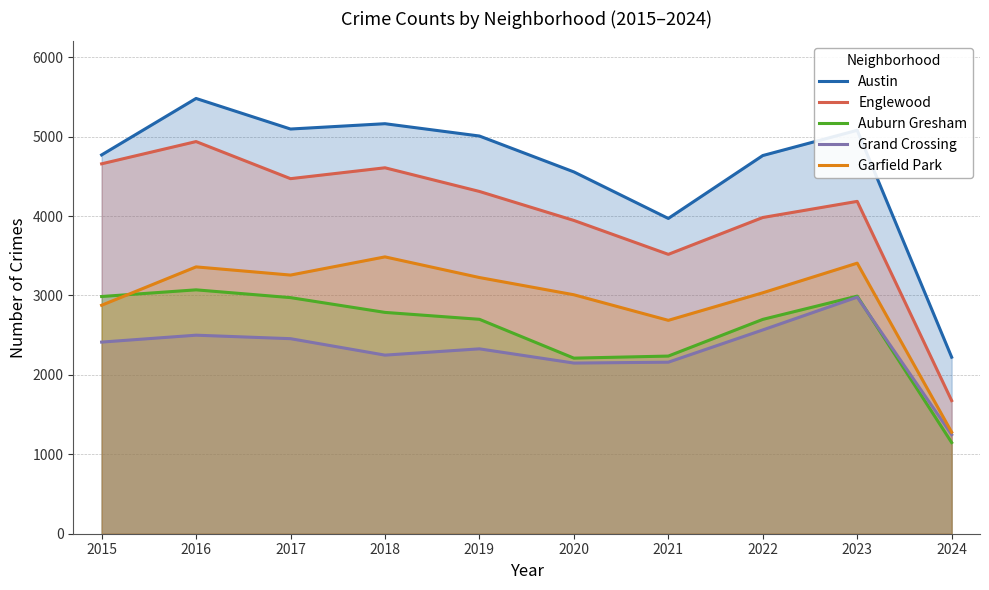

At which category is the sum across all series the highest?

2016